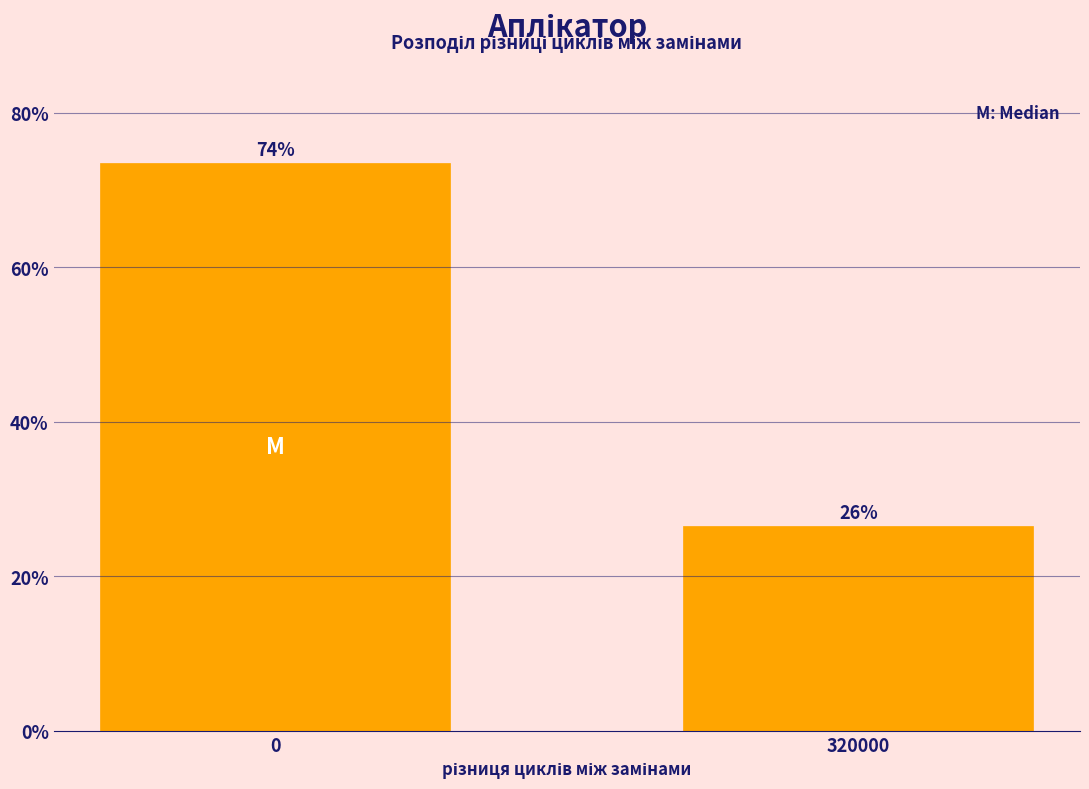

How many bars are there in total?

2